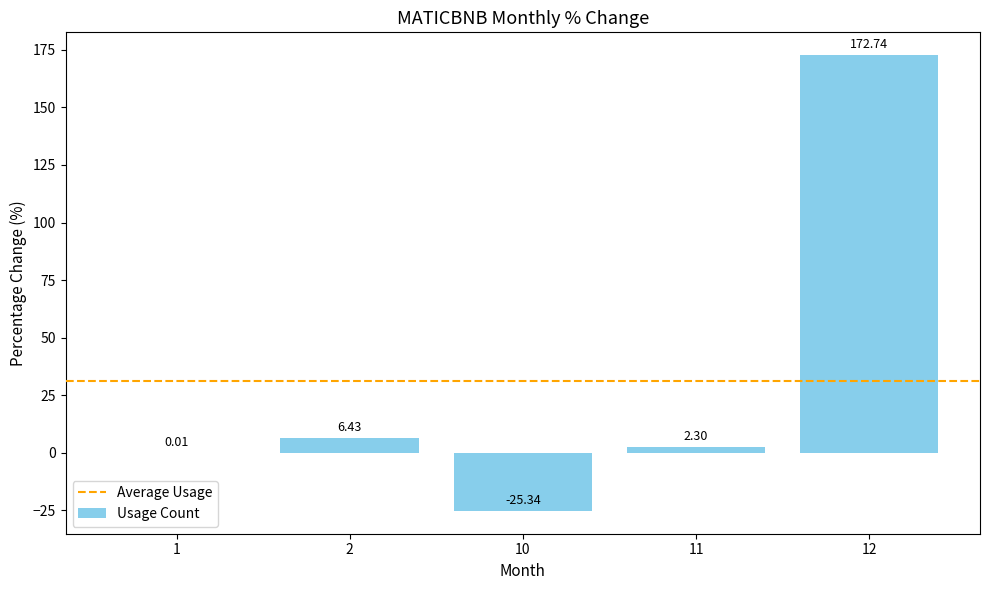

What is the change in value from 10 to 12?

+198.1